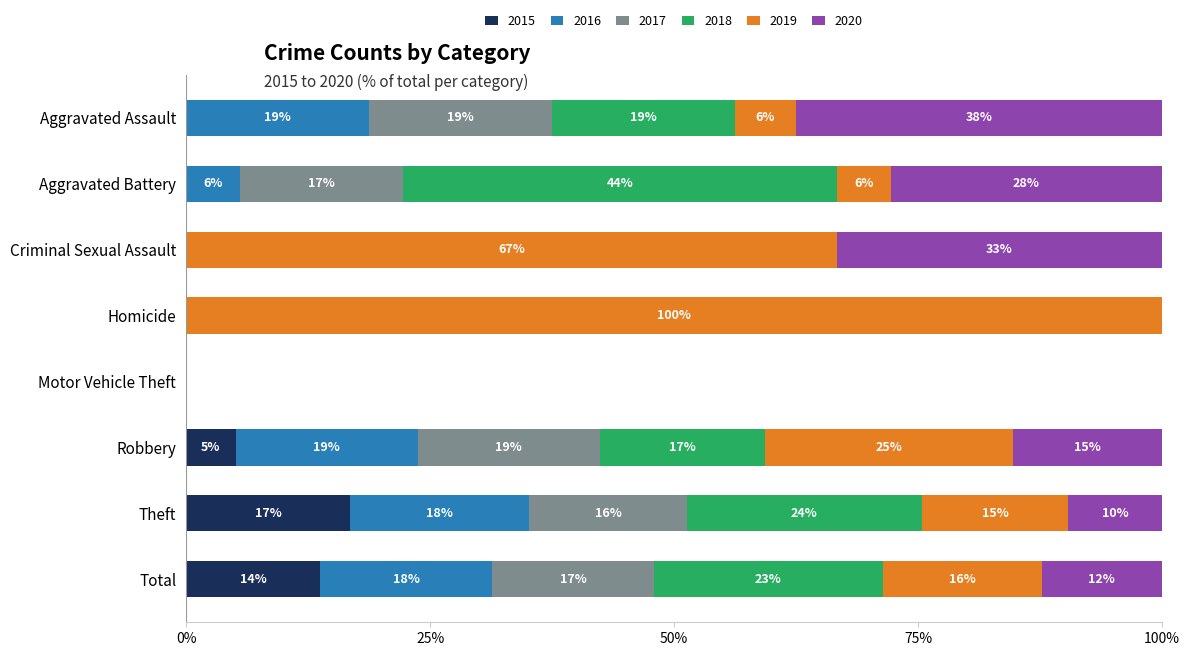

What are all the series names shown in the legend?

2015, 2016, 2017, 2018, 2019, 2020